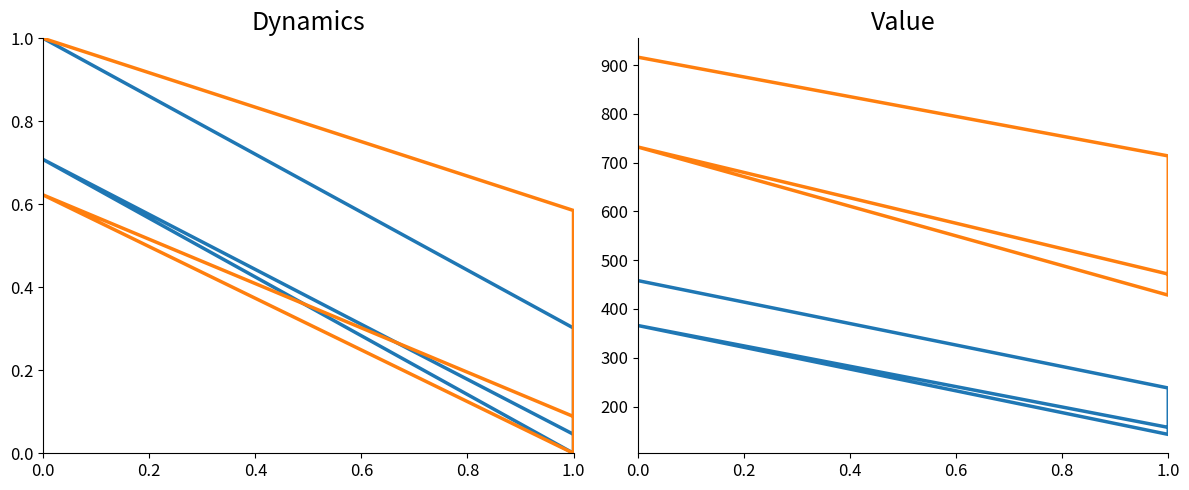

Rank the categories by Edge average expression weight value from highest to lowest.

0.0, 0.0, 1.0, 1.0, 1.0, 1.0